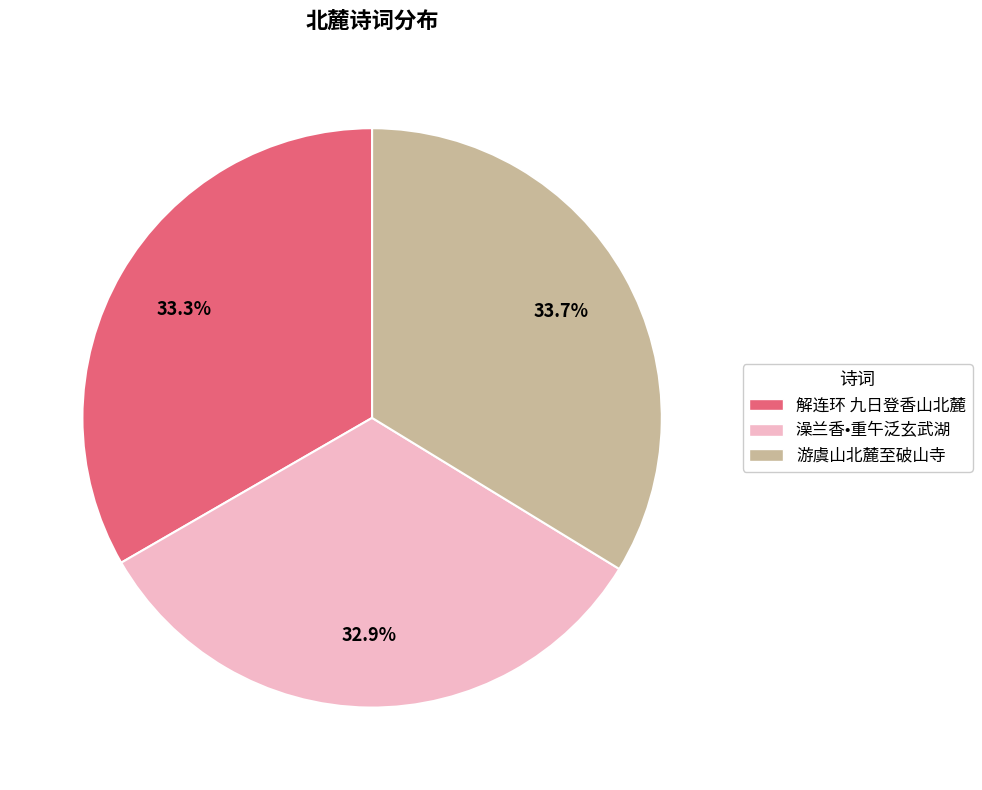

Does 澡兰香•重午泛玄武湖 represent more than half of the total?

No